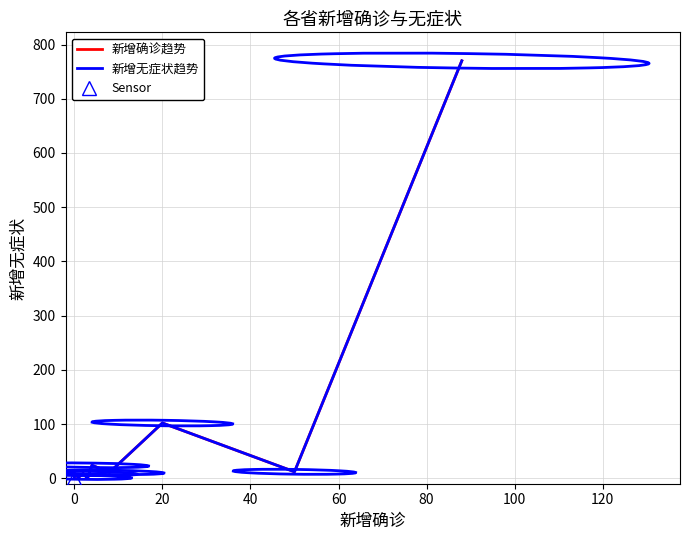

What is the difference between the second highest and minimum values in the 新增无症状趋势 series?

102